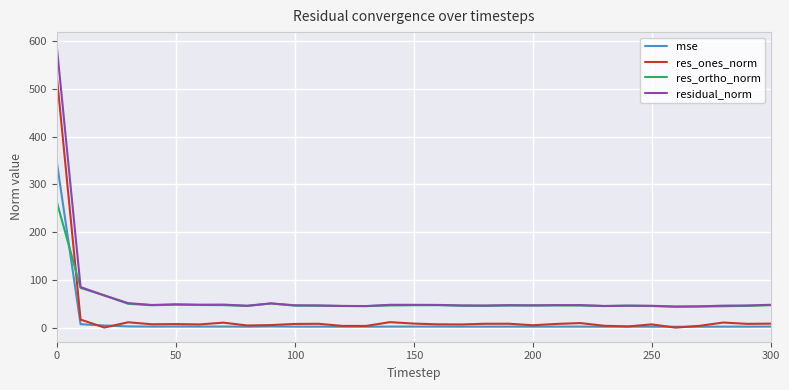

What is the lowest value of the residual_norm series?

44.0